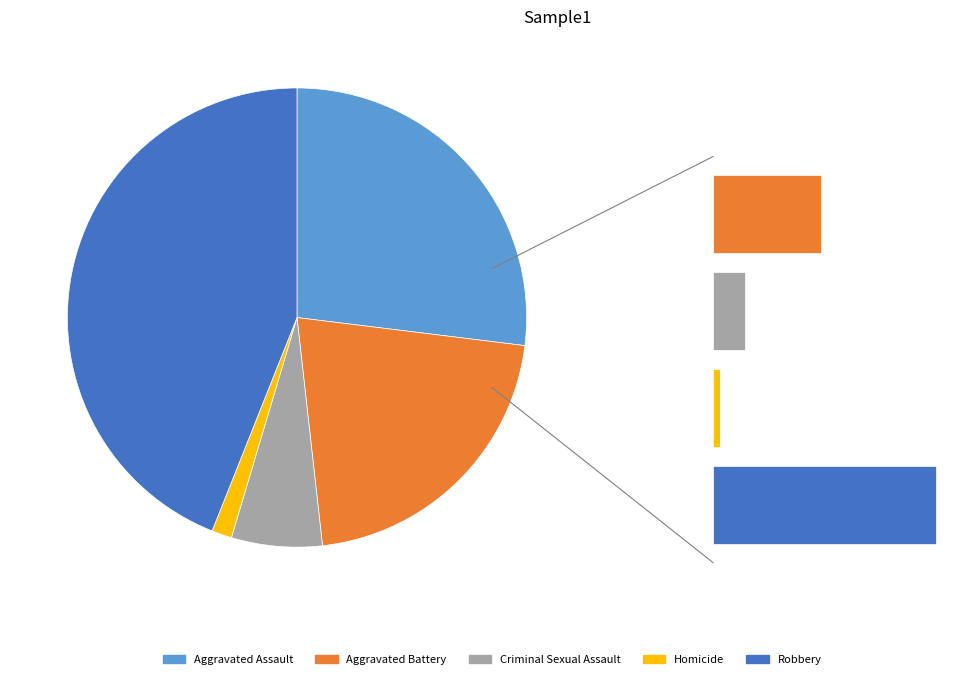

How many segments does this pie chart have?

5